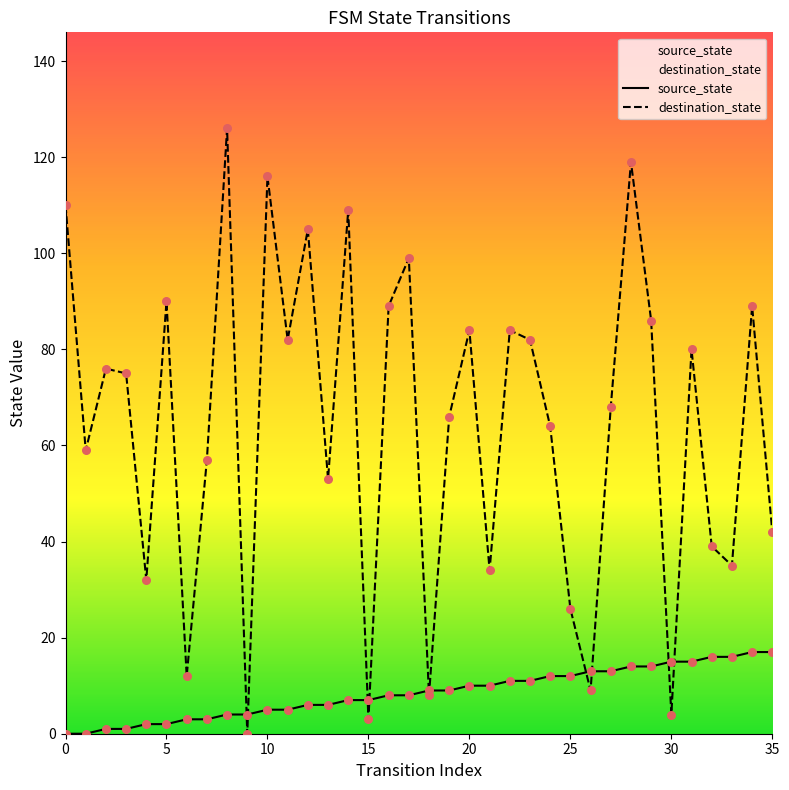

Which series contains the lowest Y value?

source_state